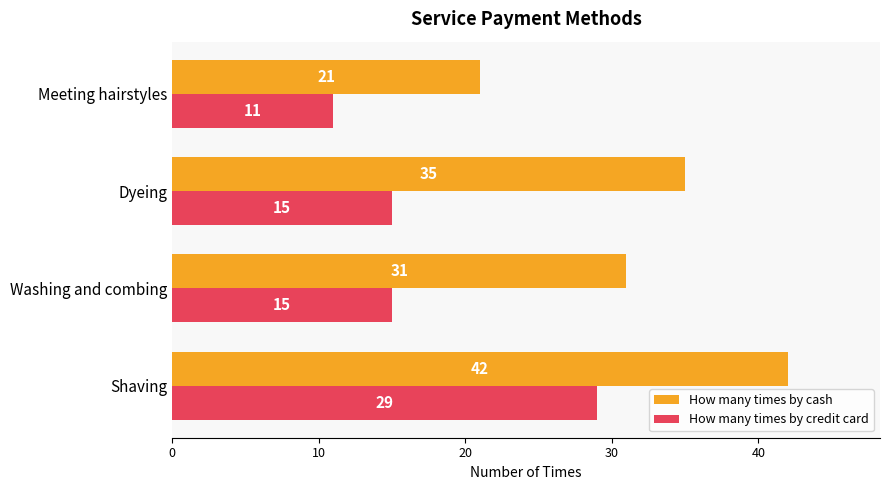

What is the total value across all series at Washing and combing?

46